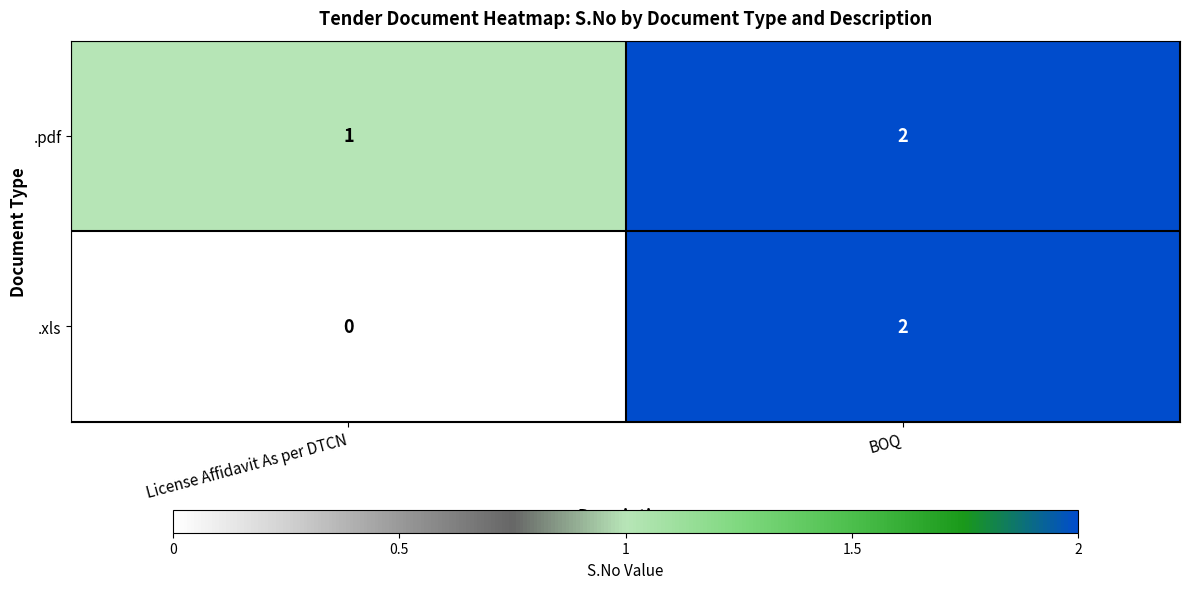

Rank the series by their average value, from highest to lowest.

.pdf, .xls